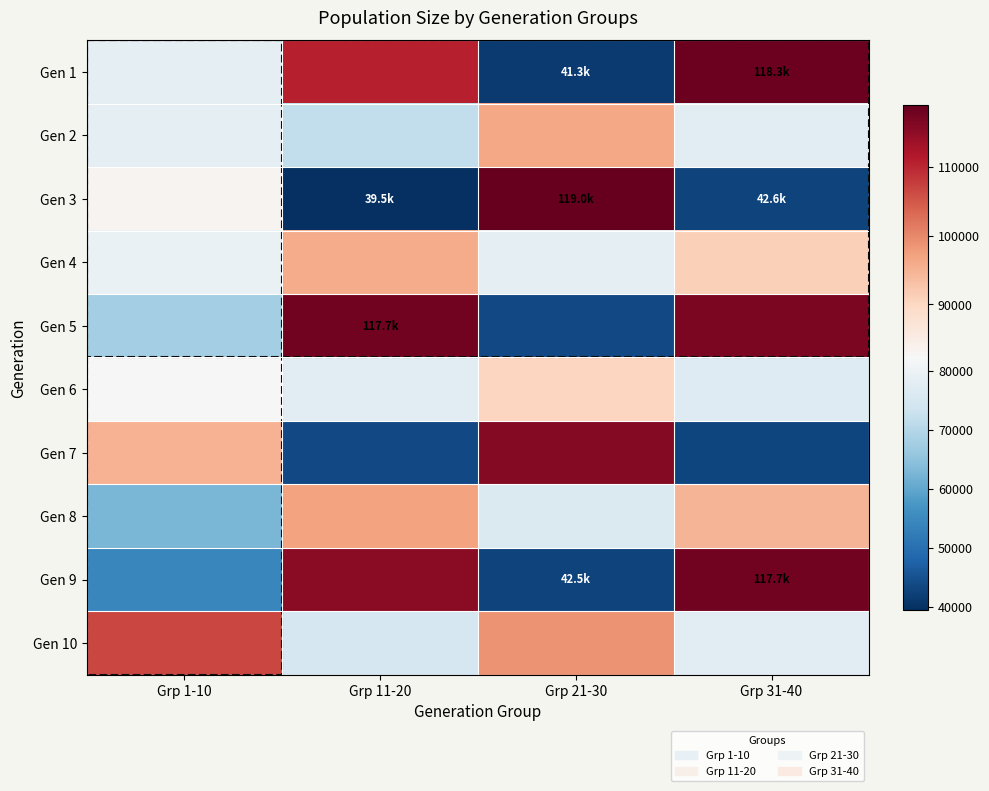

How many data points does each series have?

4